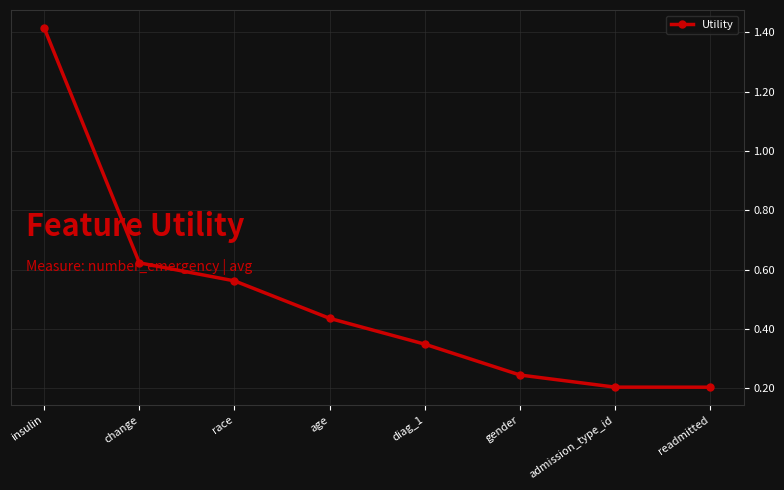

Which label corresponds to the largest value in the chart?

insulin